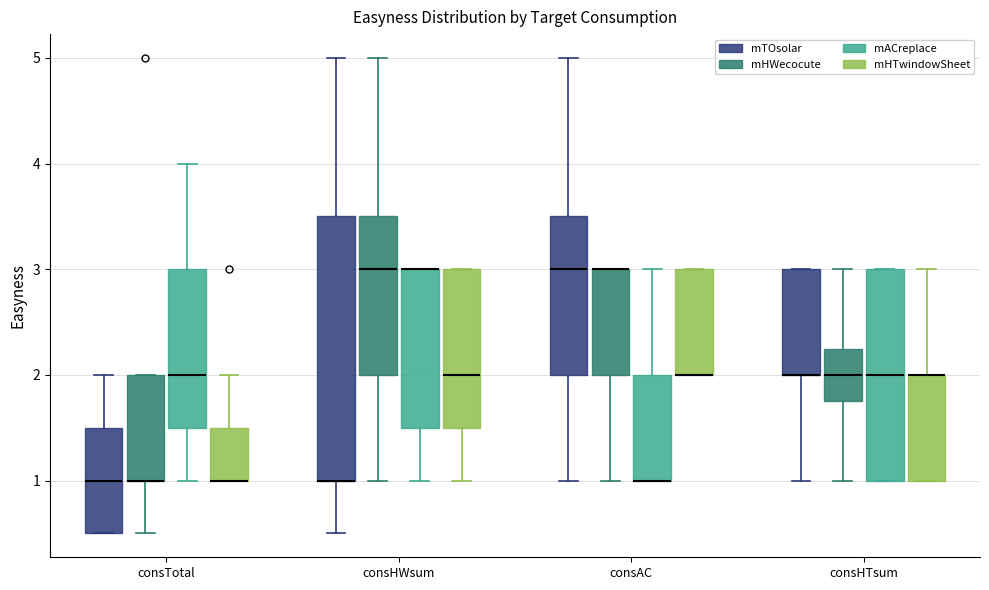

Comparing the boxes themselves (not the whiskers), which one is the tallest?

consHWsum (mTOsolar)